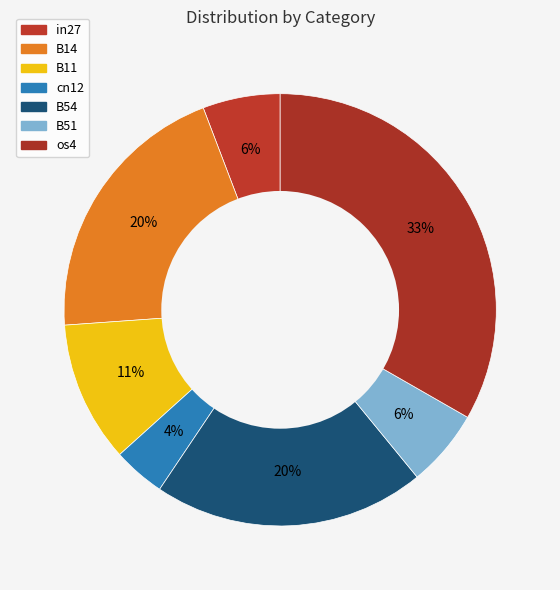

Combined, what portion of the pie is B51 and B54?

26.1%